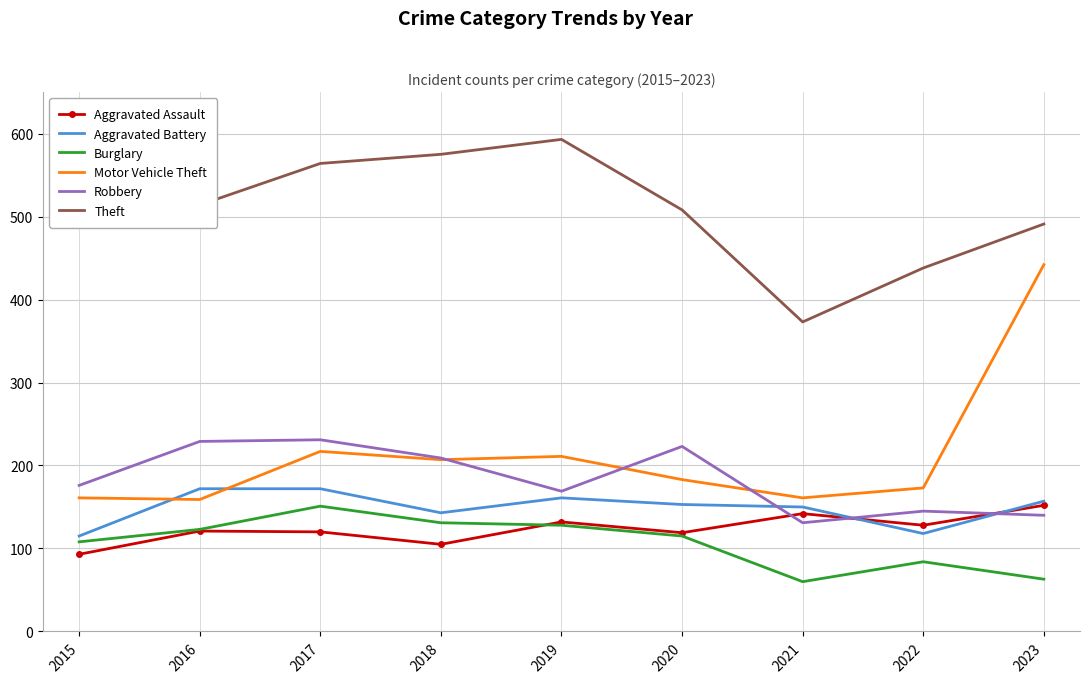

What is the highest value of the Robbery series?

231